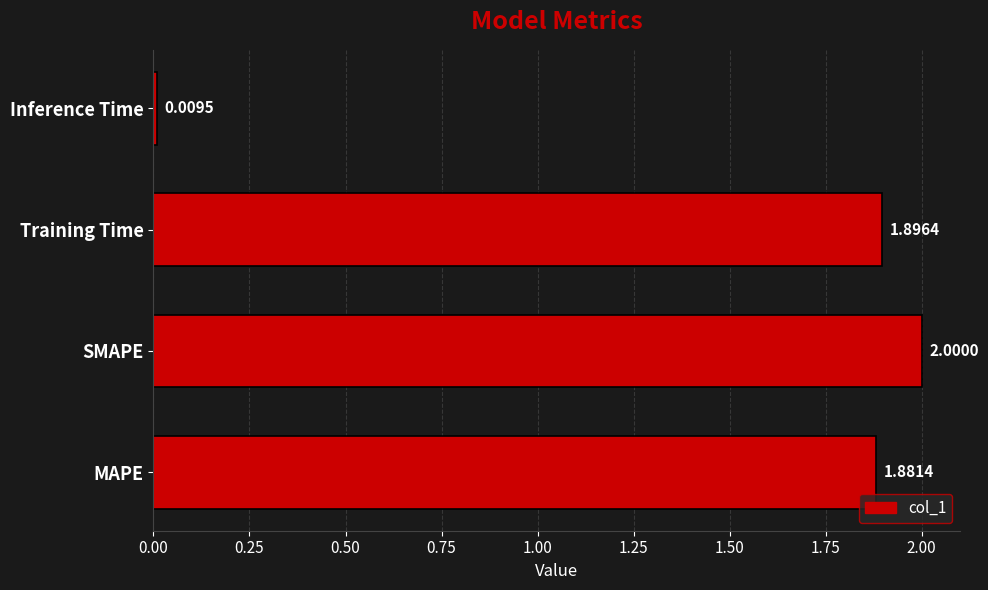

List the labels in order of value, largest first.

SMAPE, Training Time, MAPE, Inference Time